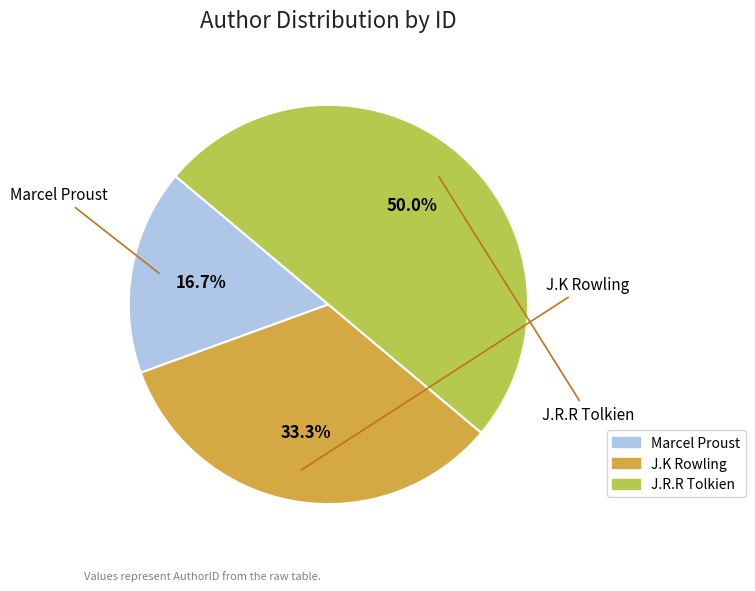

Count the number of slices in the pie.

3